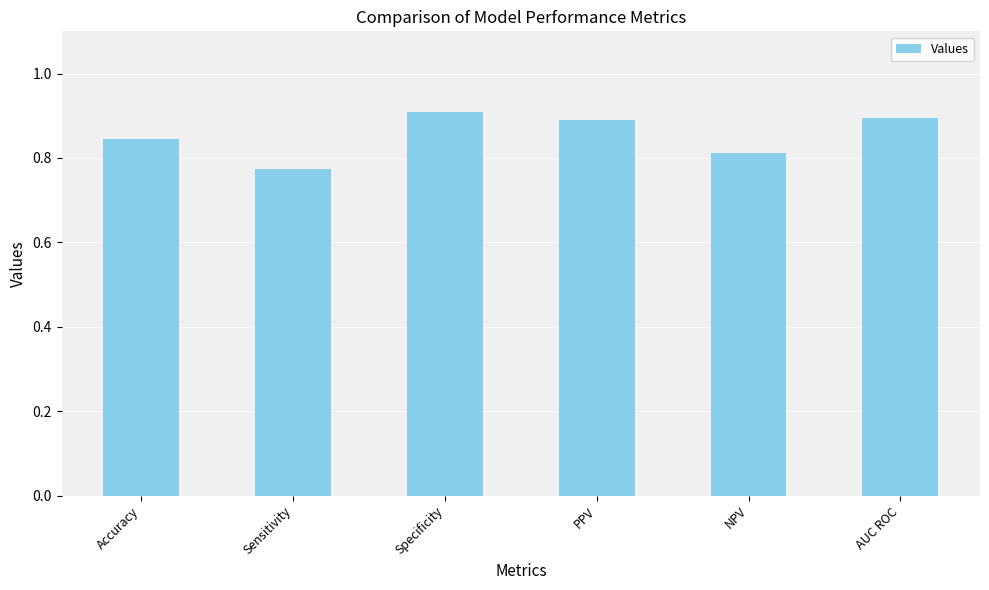

The value at Specificity is 0.9. True or false?

True